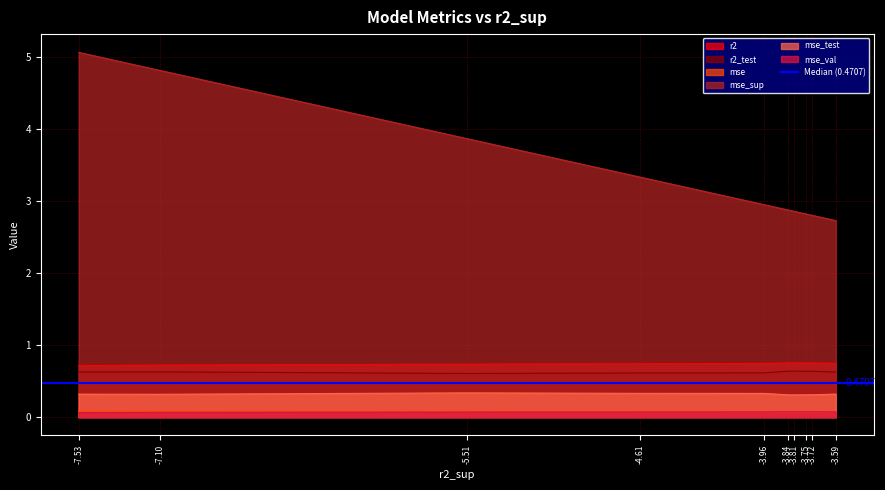

How many mse_test values are between 0 and 1?

10